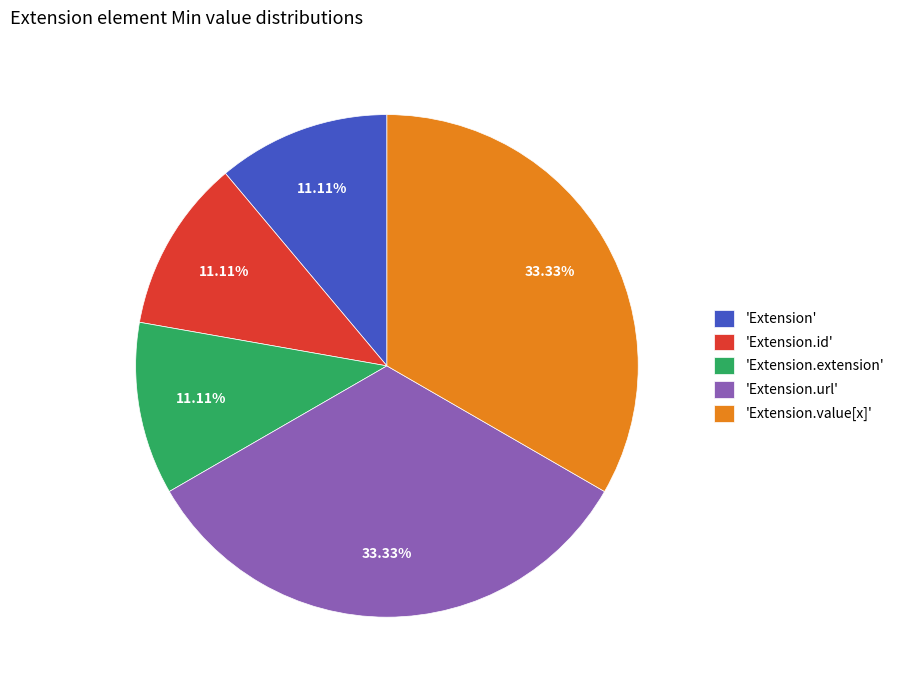

Do 'Extension' and 'Extension.value[x]' together represent more than half of the pie?

No